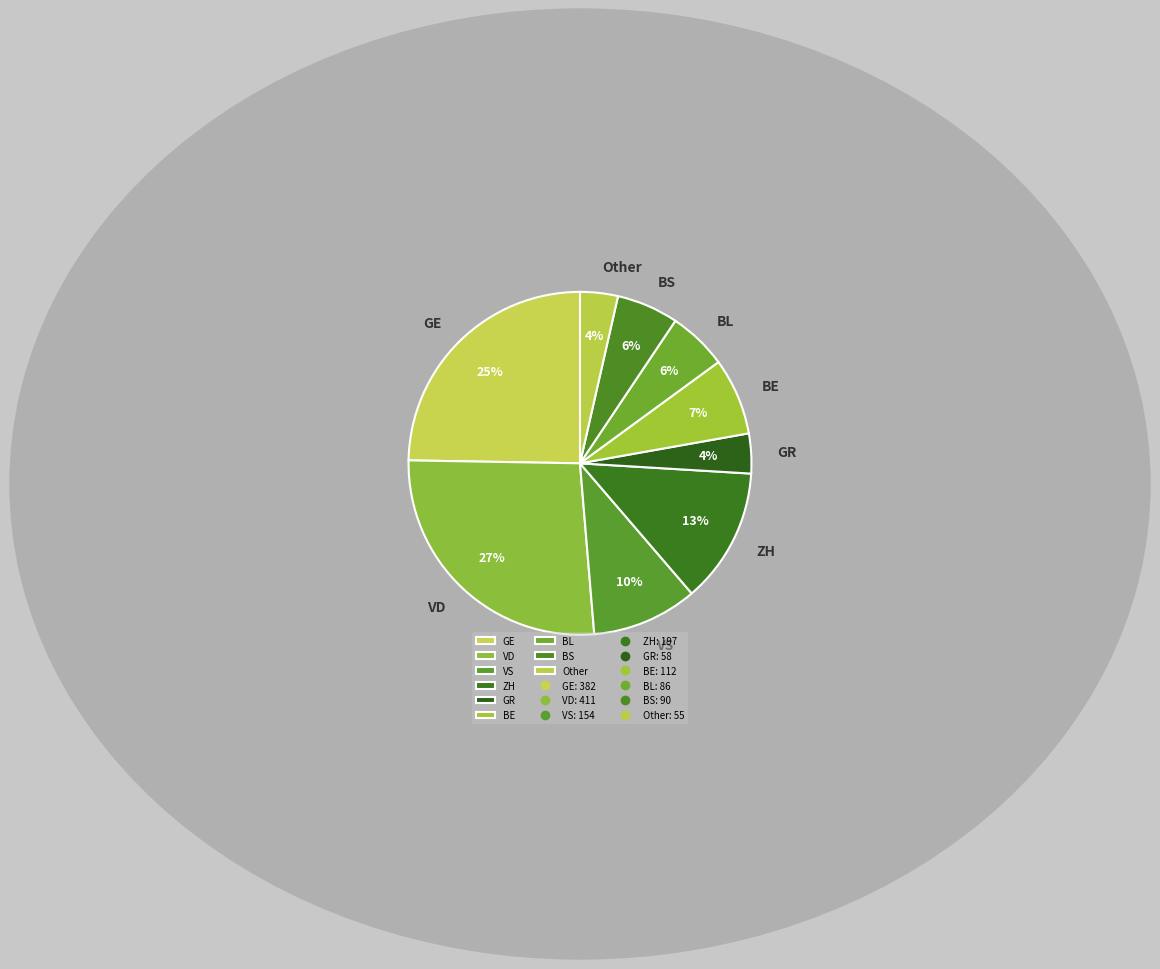

Is the sum of BL and GE greater than half?

No